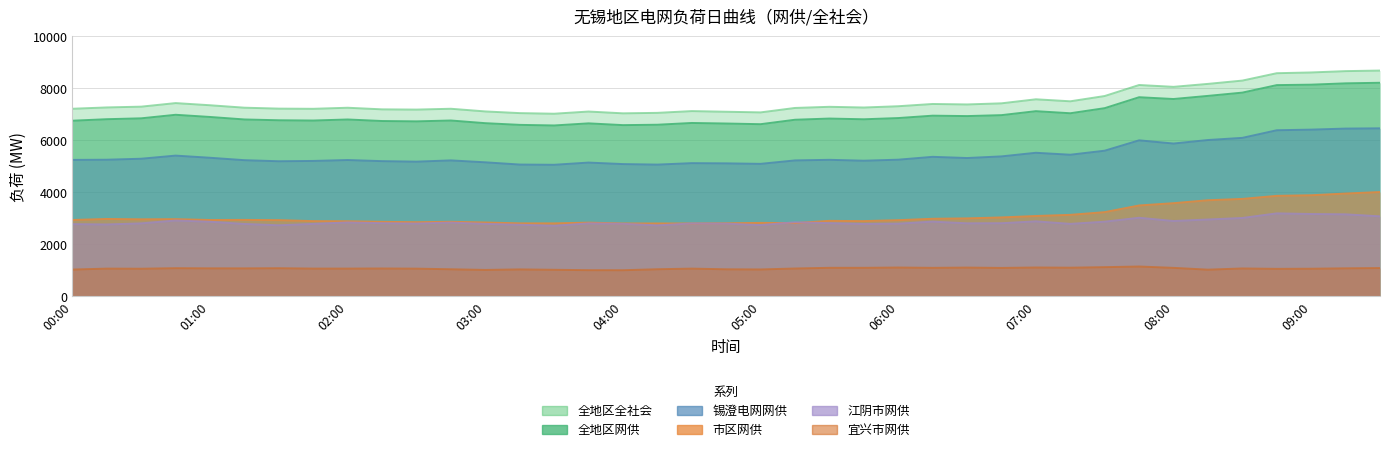

The value of 全地区全社会 at 08:15 is 3407. True or false?

False